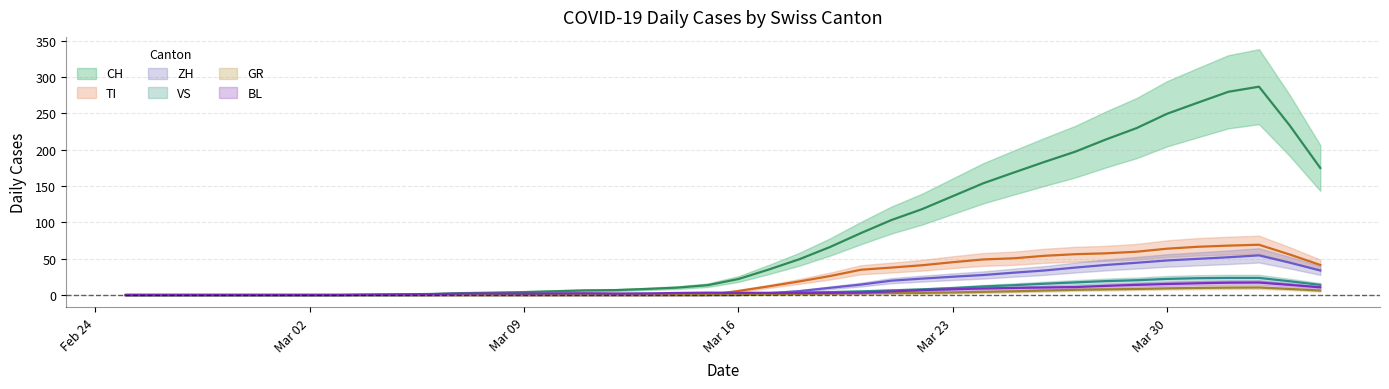

What is the sum of all CH values?

598.0